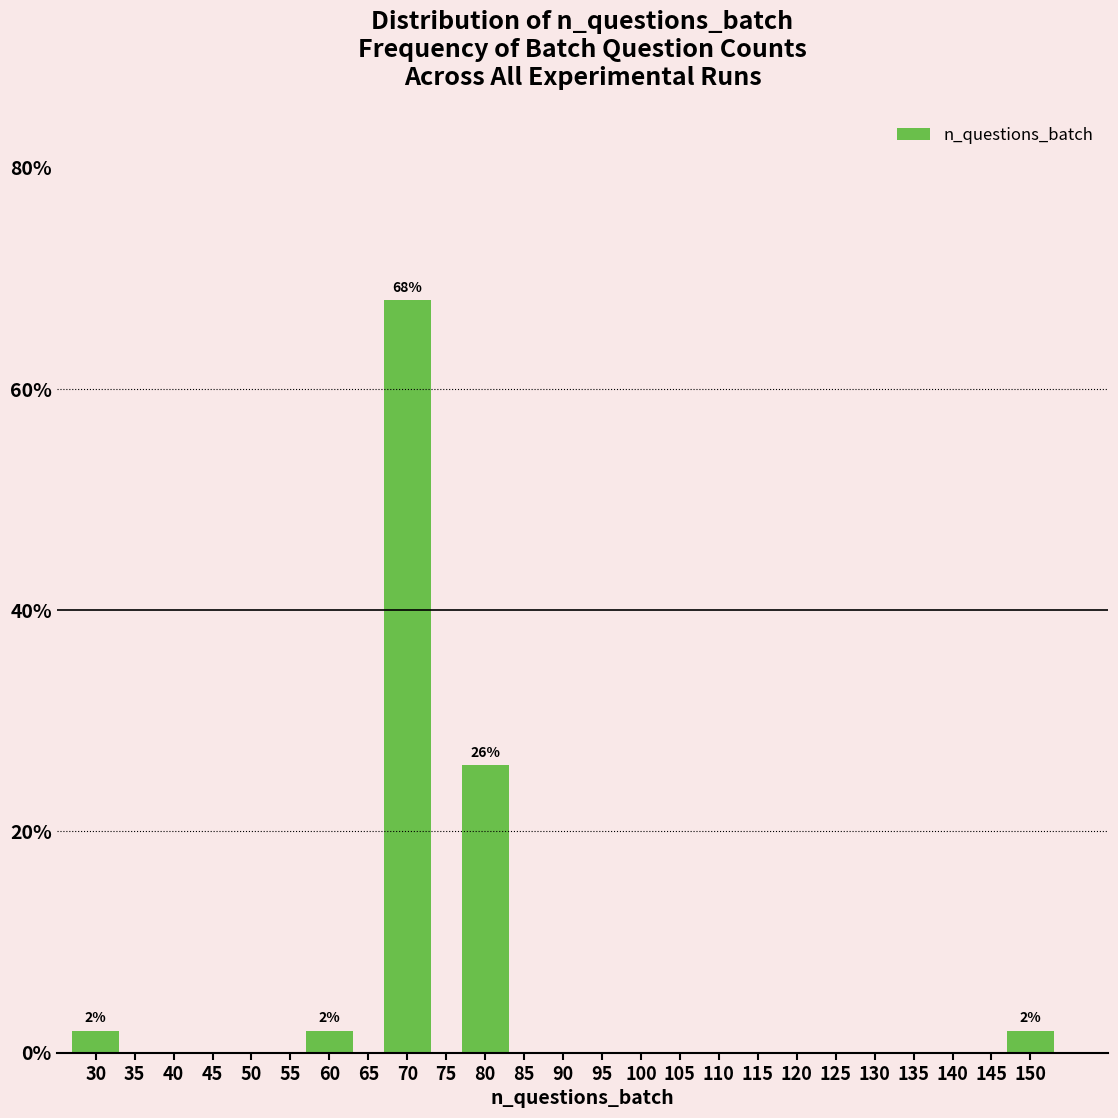

Over which range of the x-axis is the bar tallest?

65 to 75